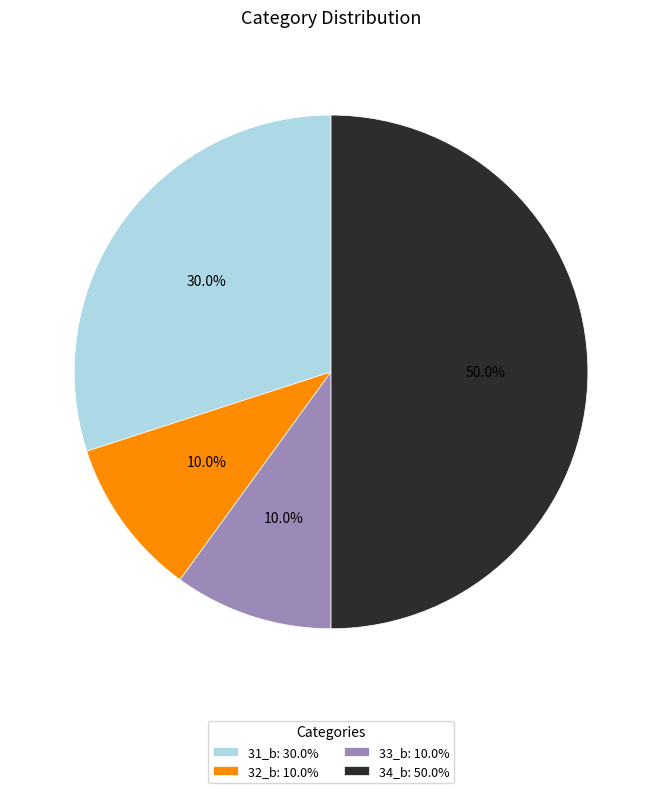

Which slice is the largest?

34_b: 50.0%